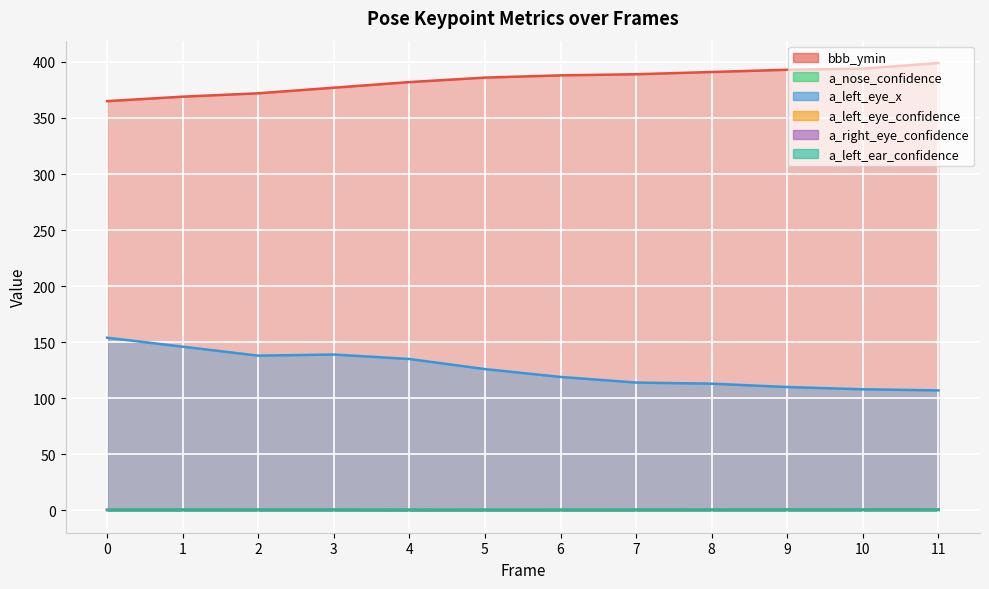

What is the sum of the a_nose_confidence values at 2 and 8?

0.7